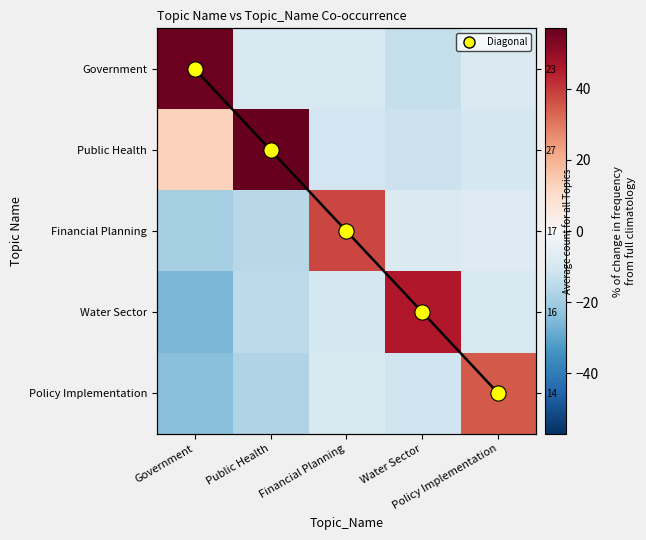

True or false: Government has a value of 56.0 at Government.

True